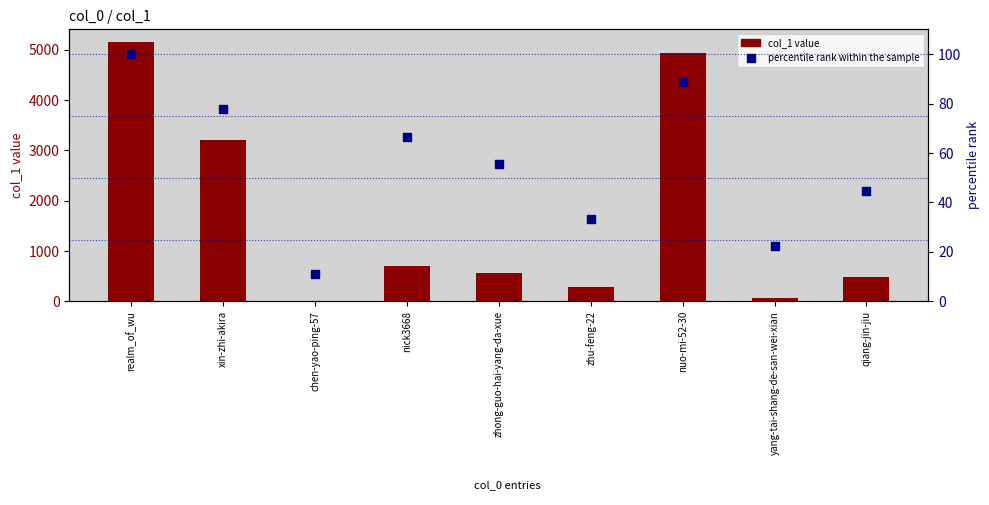

Which series reaches the maximum Y coordinate?

col_1 value